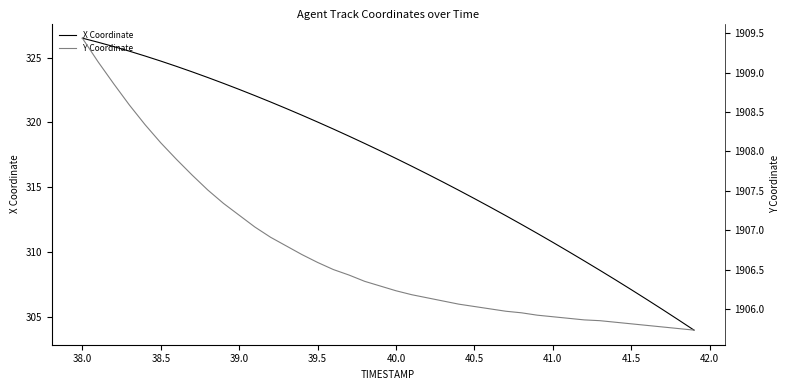

True or false: Y Coordinate has a value of 3211.4 at 28.

False